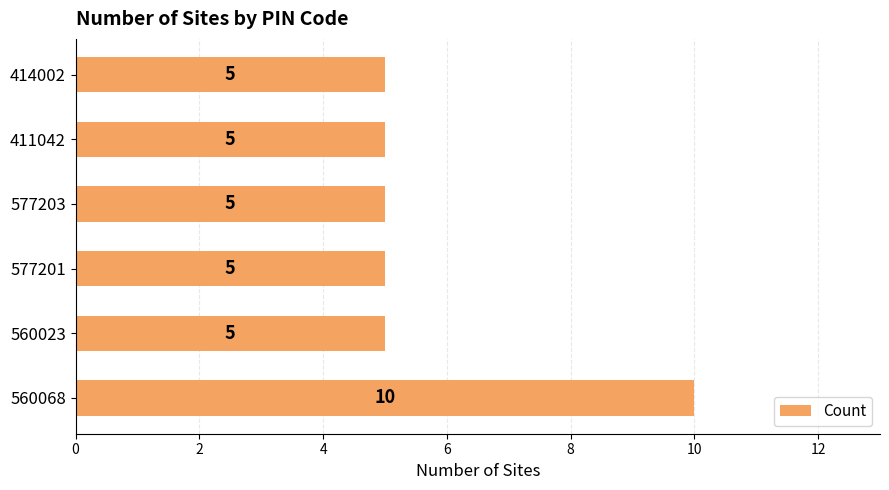

True or false: the data shows 9 at 560023.

False